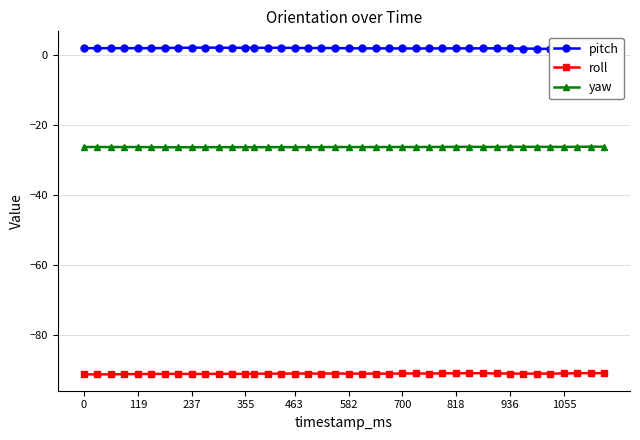

Is this an area chart (filled region under the line)?

No